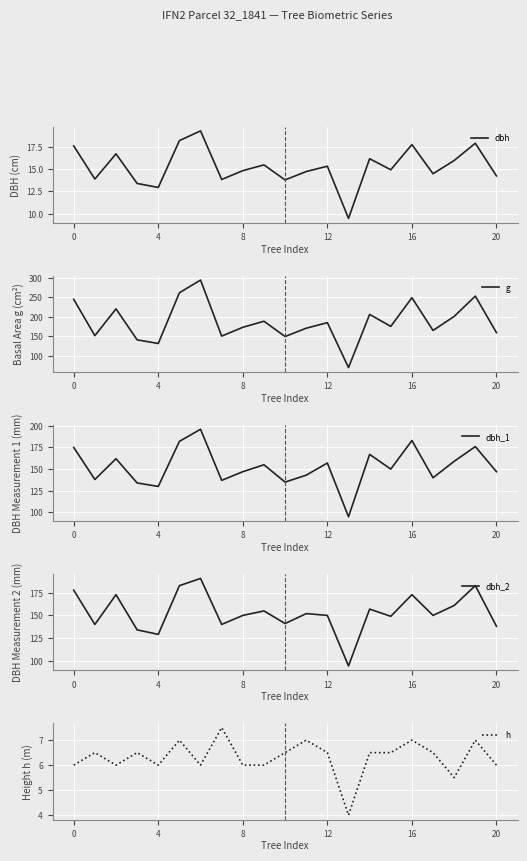

Between which two adjacent categories do dbh_1 and g first intersect?

12 and 13